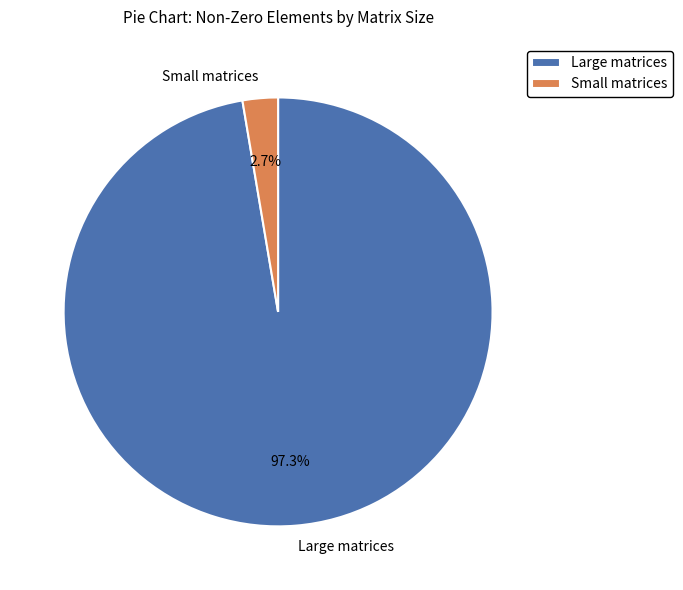

Which has a higher value, Small matrices or Large matrices?

Large matrices